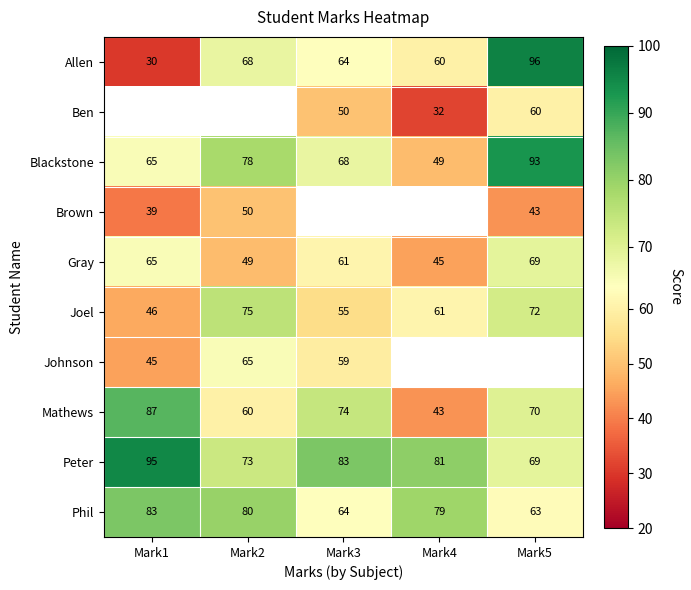

List the labels in order of Blackstone value, largest first.

Mark5, Mark2, Mark3, Mark1, Mark4